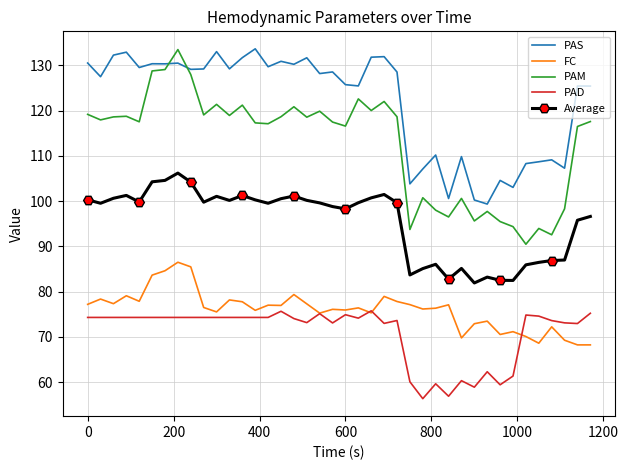

Which series has the largest total across all categories?

PAS